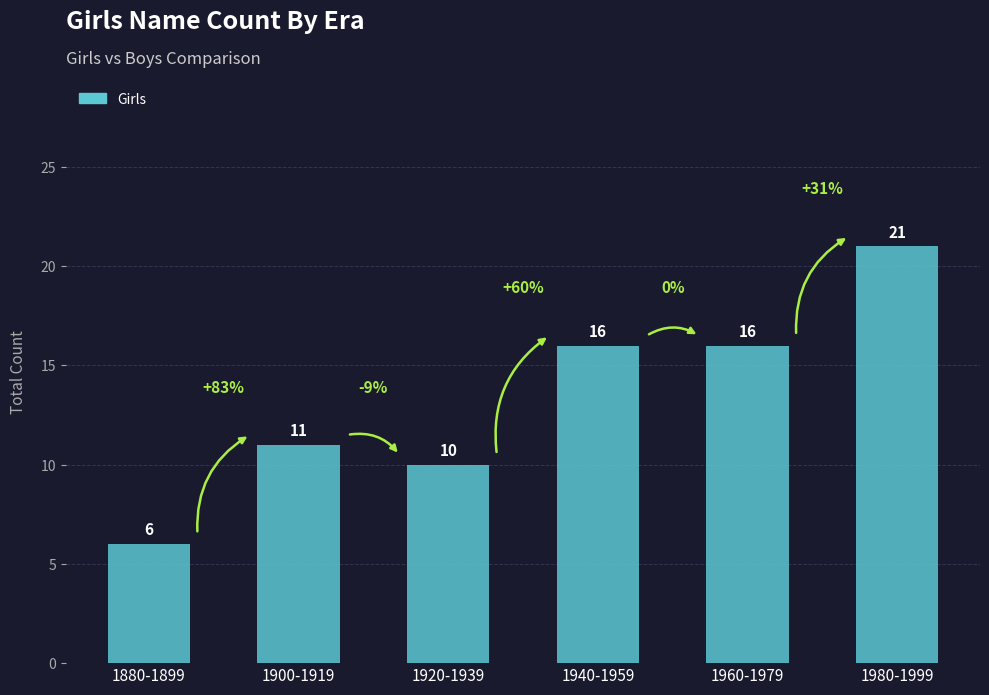

How many data points are less than 16?

3